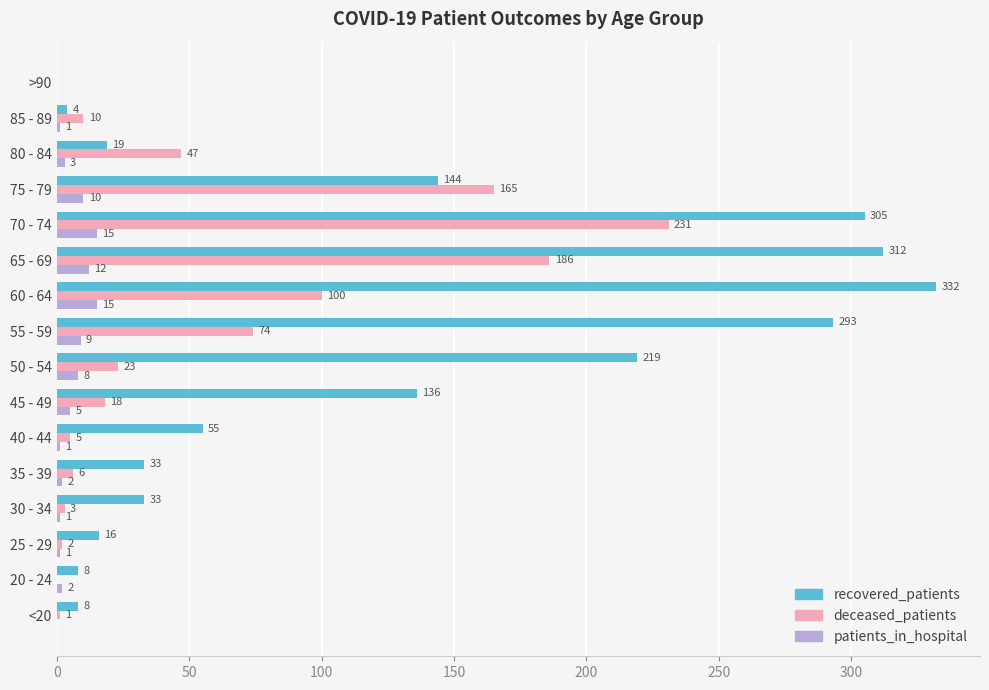

What is the maximum value for patients_in_hospital?

15